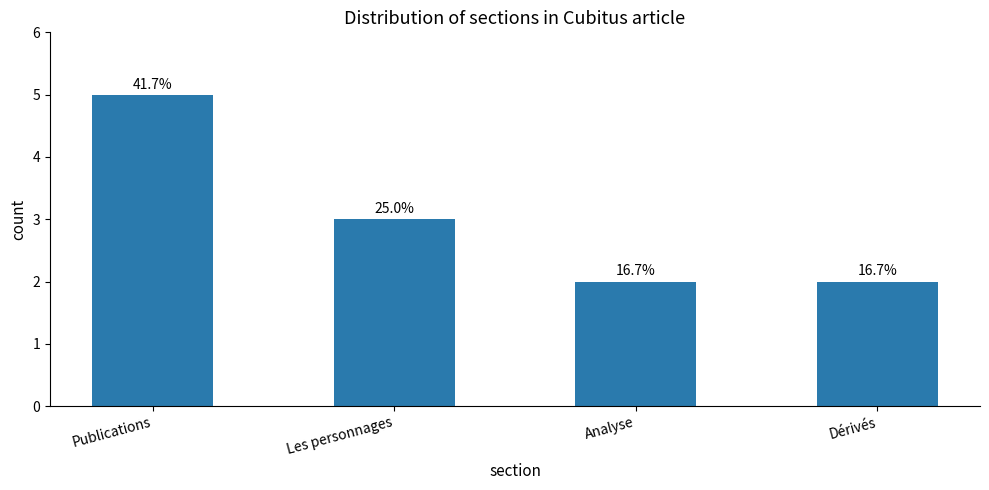

Reading right to left, transcribe all the data shown in this chart.

2	2	3	5